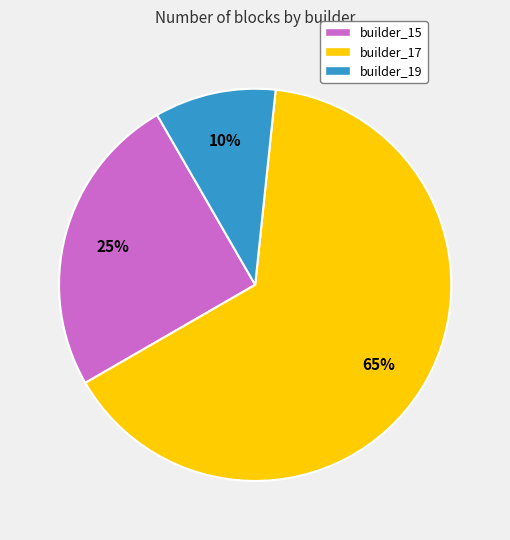

Which category accounts for the majority?

builder_17